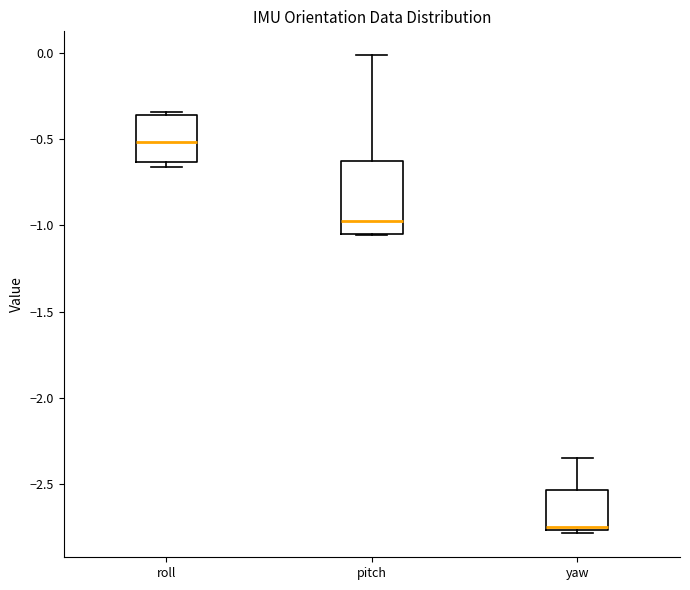

Which box is the tallest, from its lower edge to its upper edge?

pitch